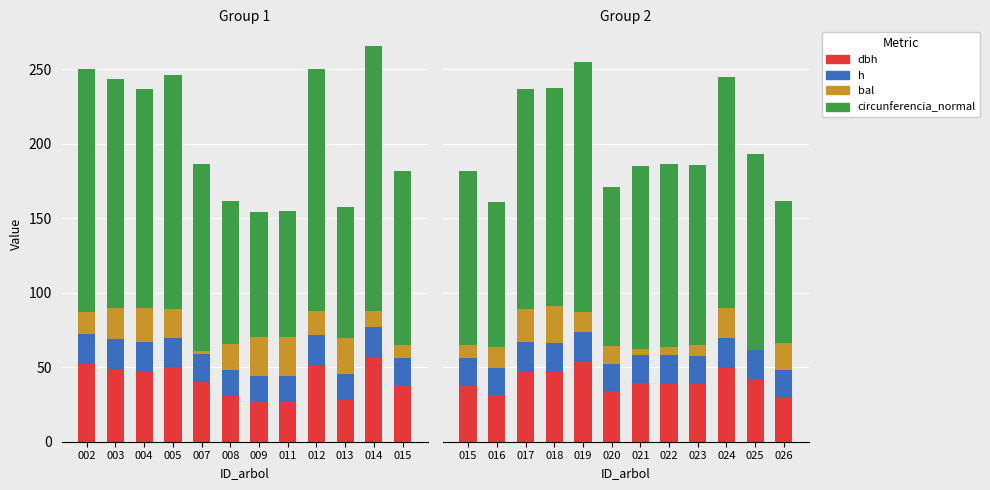

Where is h nearest to the value 19?

023